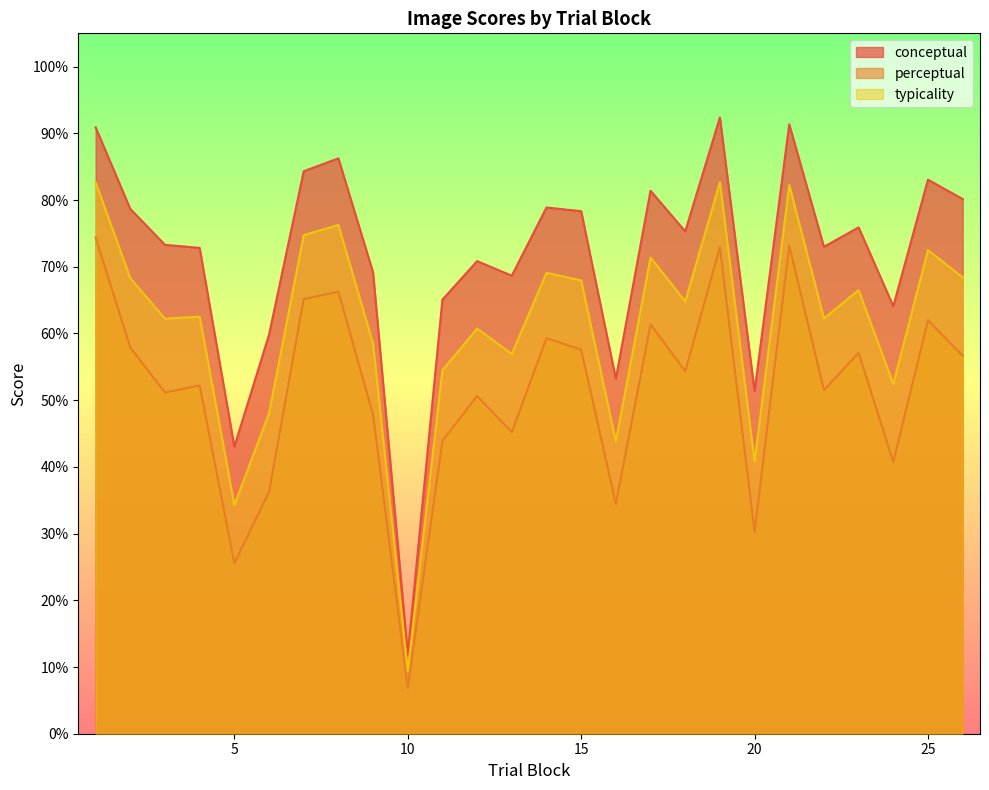

Which series changed the most between 2 and 25?

conceptual